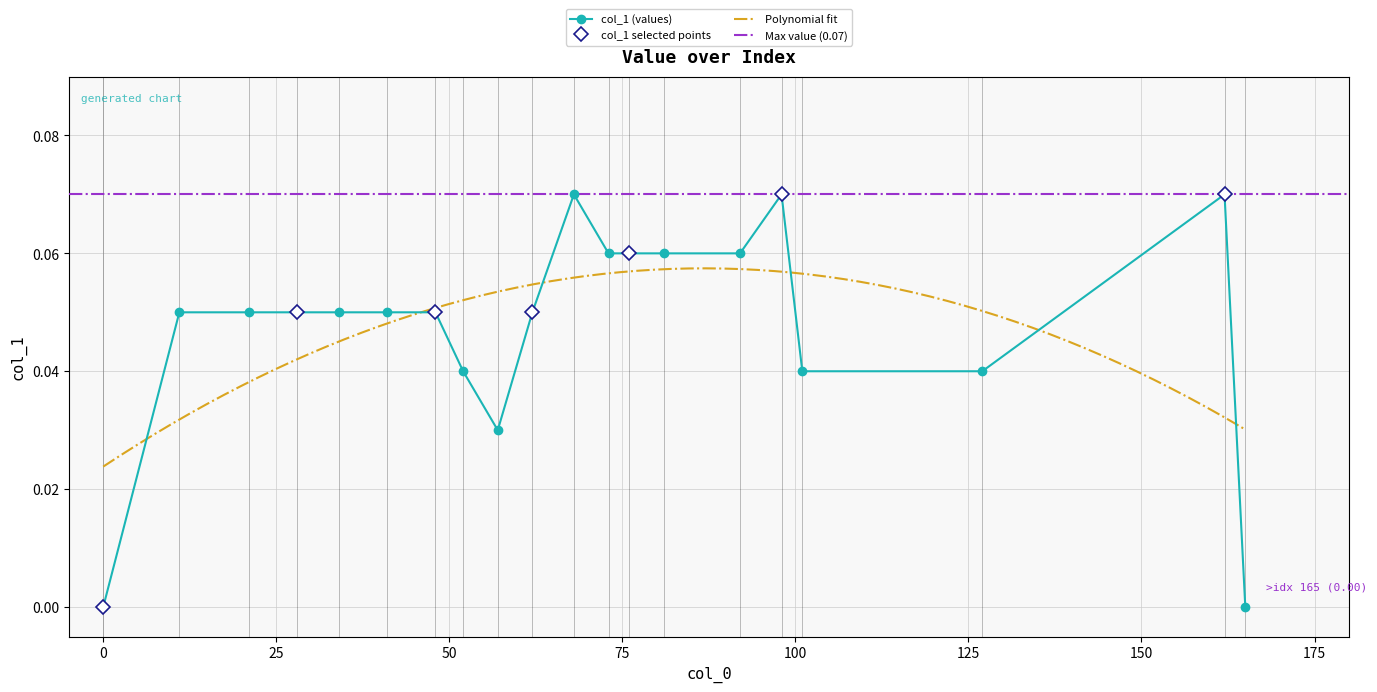

True or false: col_1 (values) has more than 1 points higher than both neighbors.

True